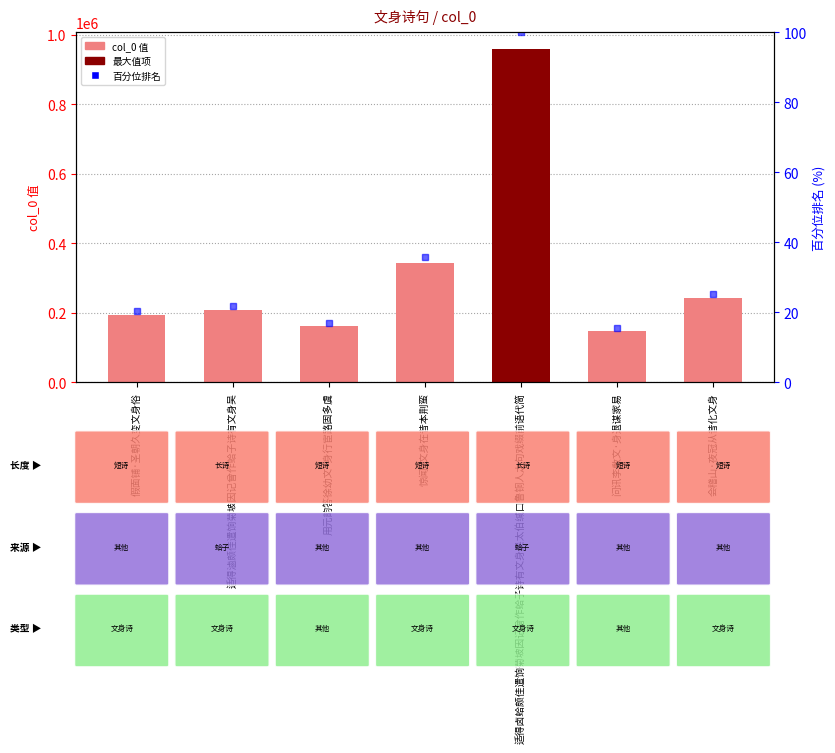

What is the label of the 1st bar from the left?

假面铺·圣朝久变文身俗